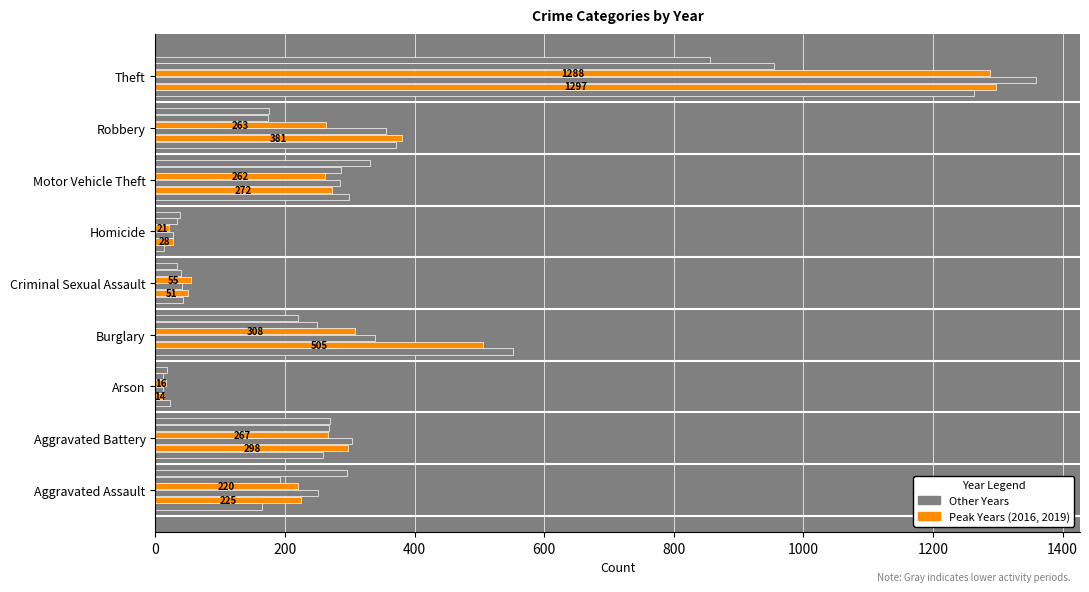

How many series are shown in this chart?

6